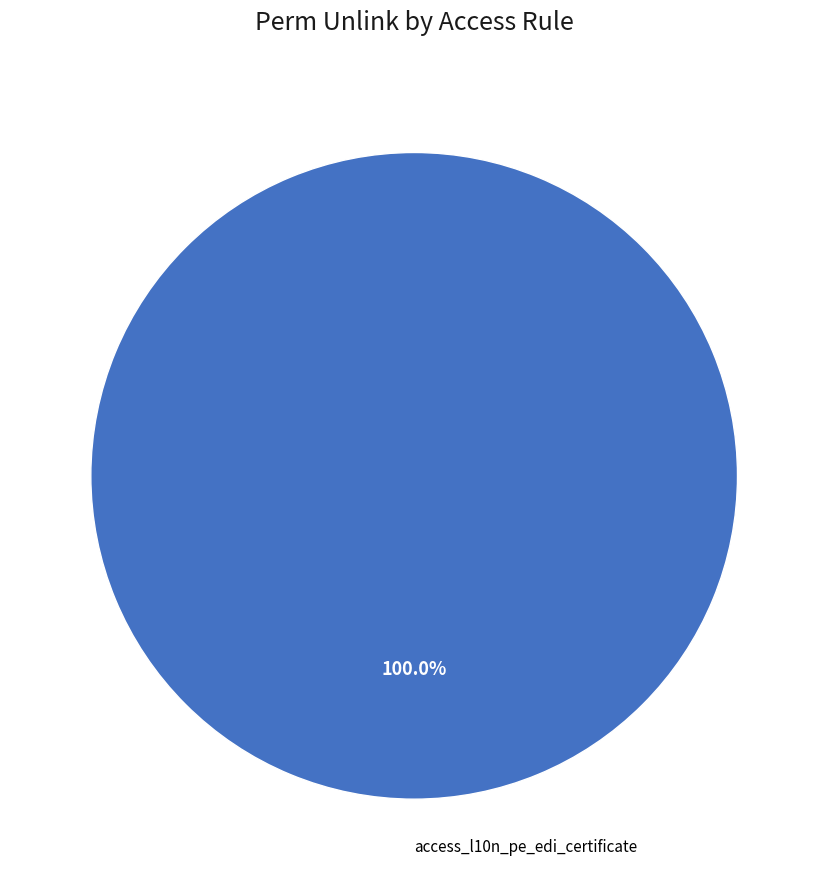

Is there a majority slice in this chart?

Yes